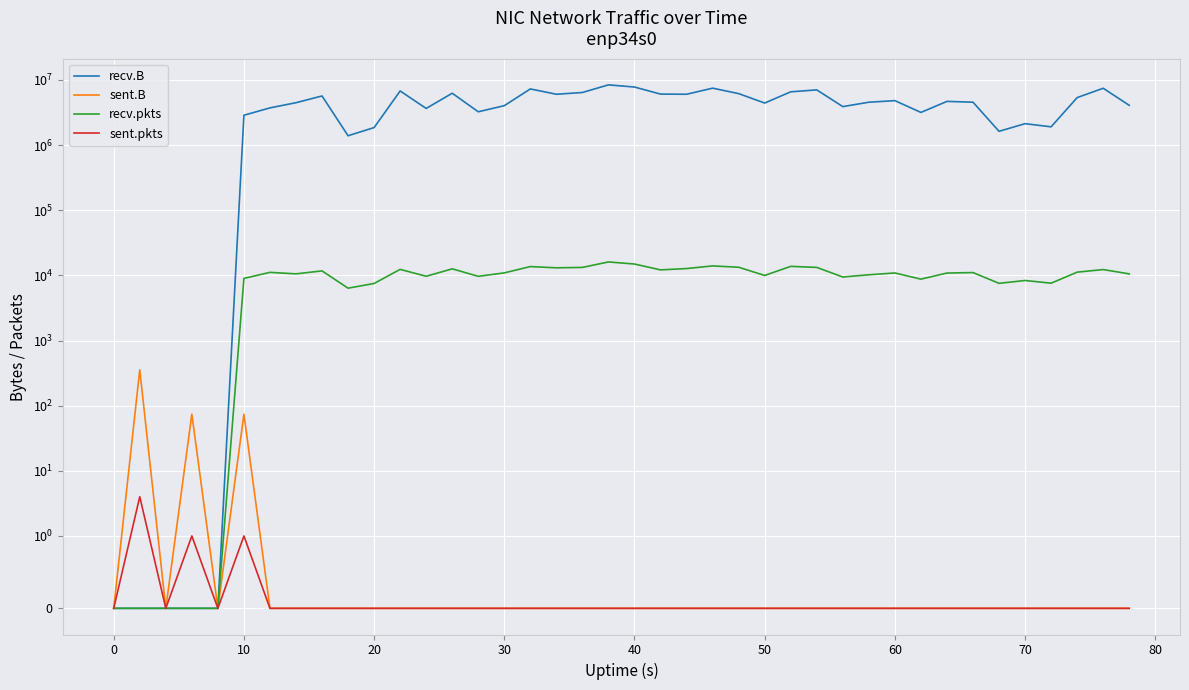

Reading left to right, extract all data points from this chart.

recv.B: 0	0	0	0	0	2871884	3724541	4474200	5674491	1391998	1856701	6773104	3654443	6251052	3245252	4028572	7279220	6028993	6419701	8405192	7781078	6065328	6030109	7479206	6169840	4420410	6574717	7036464	3897115	4550411	4812867	3173693	4684399	4559268	1627296	2132479	1906397	5358097	7456163	4080196
sent.B: 0	356	0	74	0	74	0	0	0	0	0	0	0	0	0	0	0	0	0	0	0	0	0	0	0	0	0	0	0	0	0	0	0	0	0	0	0	0	0	0
recv.pkts: 0	0	0	0	0	8983	11127	10549	11719	6359	7514	12361	9689	12603	9668	10925	13650	13062	13251	16080	14930	12146	12723	13974	13332	9969	13754	13257	9442	10212	10888	8750	10861	11044	7552	8346	7589	11204	12278	10546
sent.pkts: 0	4	0	1	0	1	0	0	0	0	0	0	0	0	0	0	0	0	0	0	0	0	0	0	0	0	0	0	0	0	0	0	0	0	0	0	0	0	0	0